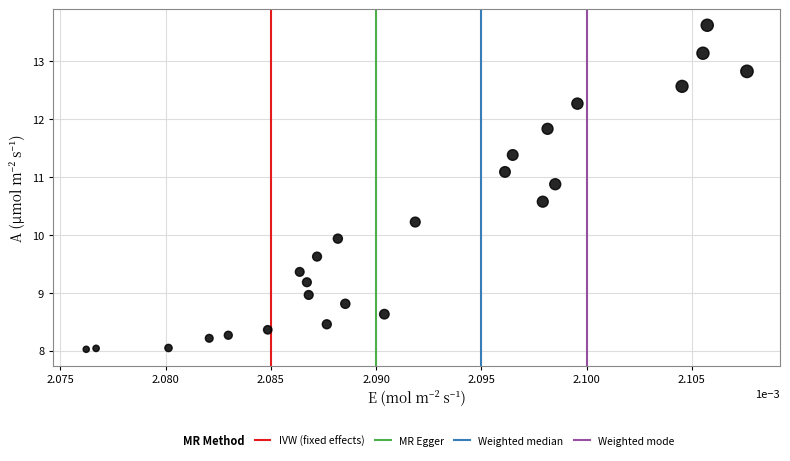

What is the range of Y values (max minus min)?

5.6